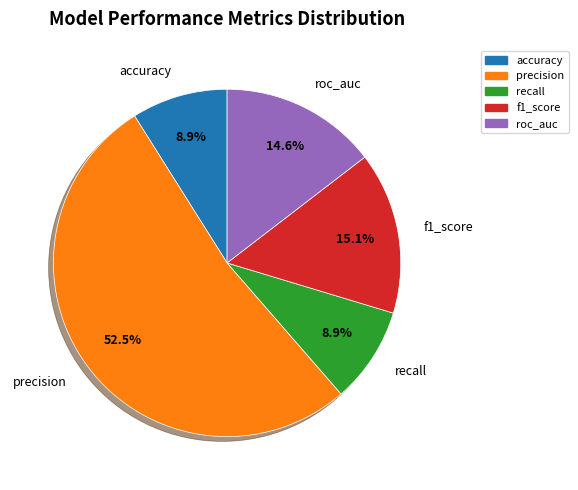

Between precision and roc_auc, which is larger?

precision